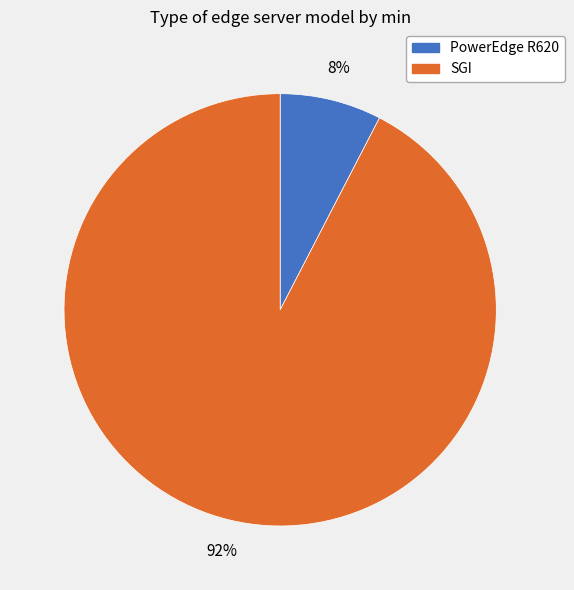

To the nearest percent, what portion does PowerEdge R620 represent?

8%